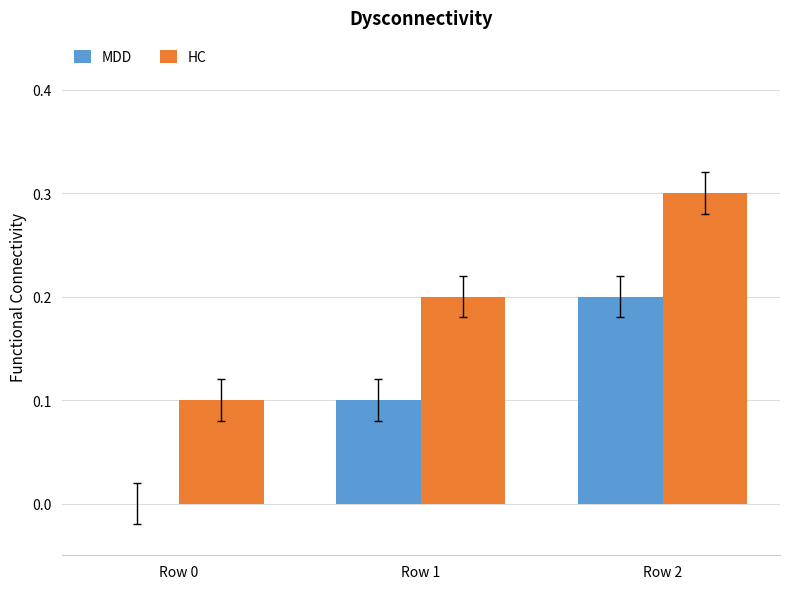

Reading right to left, transcribe all the data shown in this chart.

MDD: Row 2=0.2	Row 1=0.1	Row 0=0.0
HC: Row 2=0.3	Row 1=0.2	Row 0=0.1